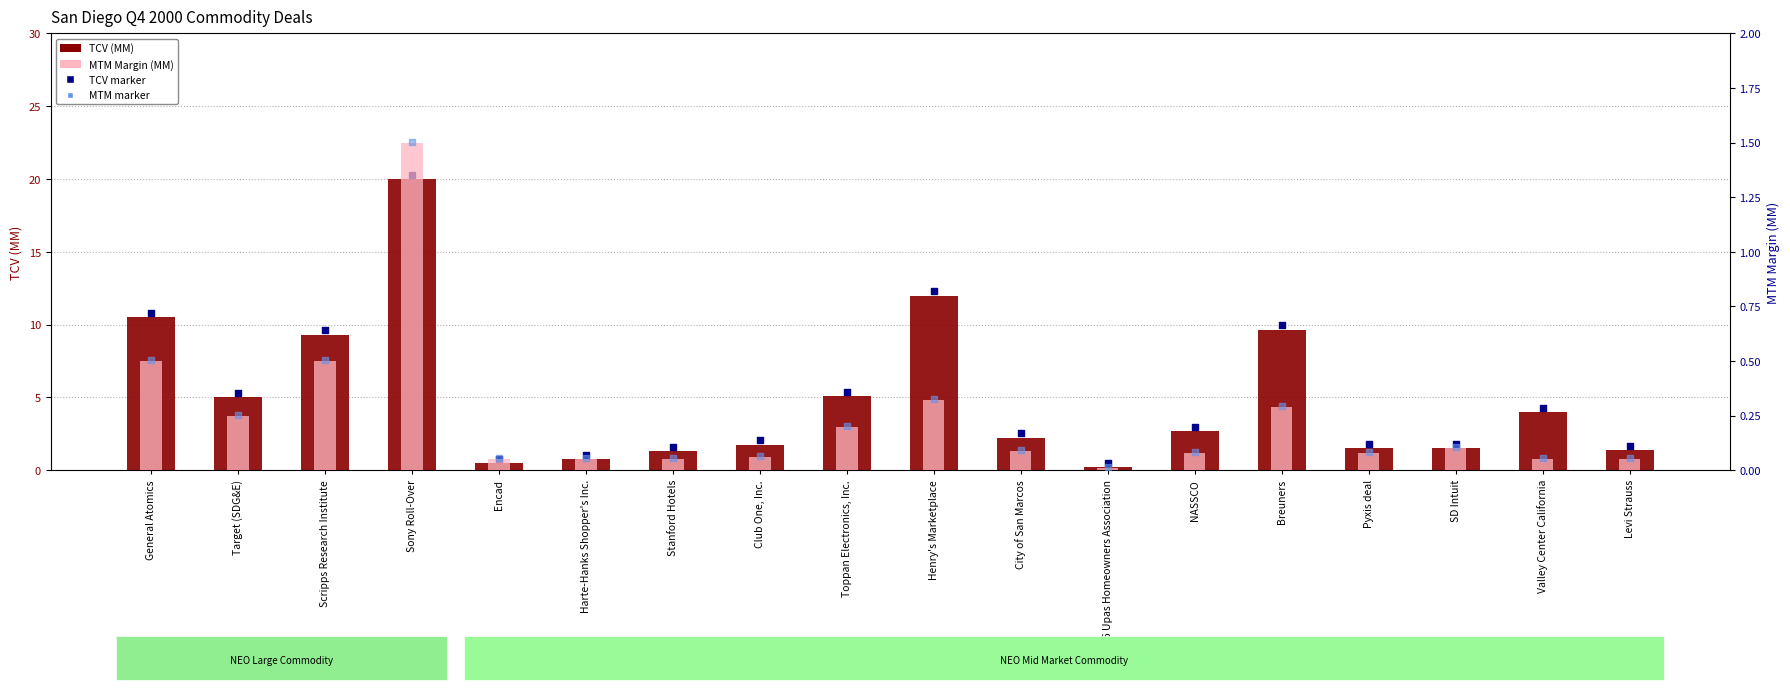

Which series has the largest Y range (max minus min)?

TCV (MM)